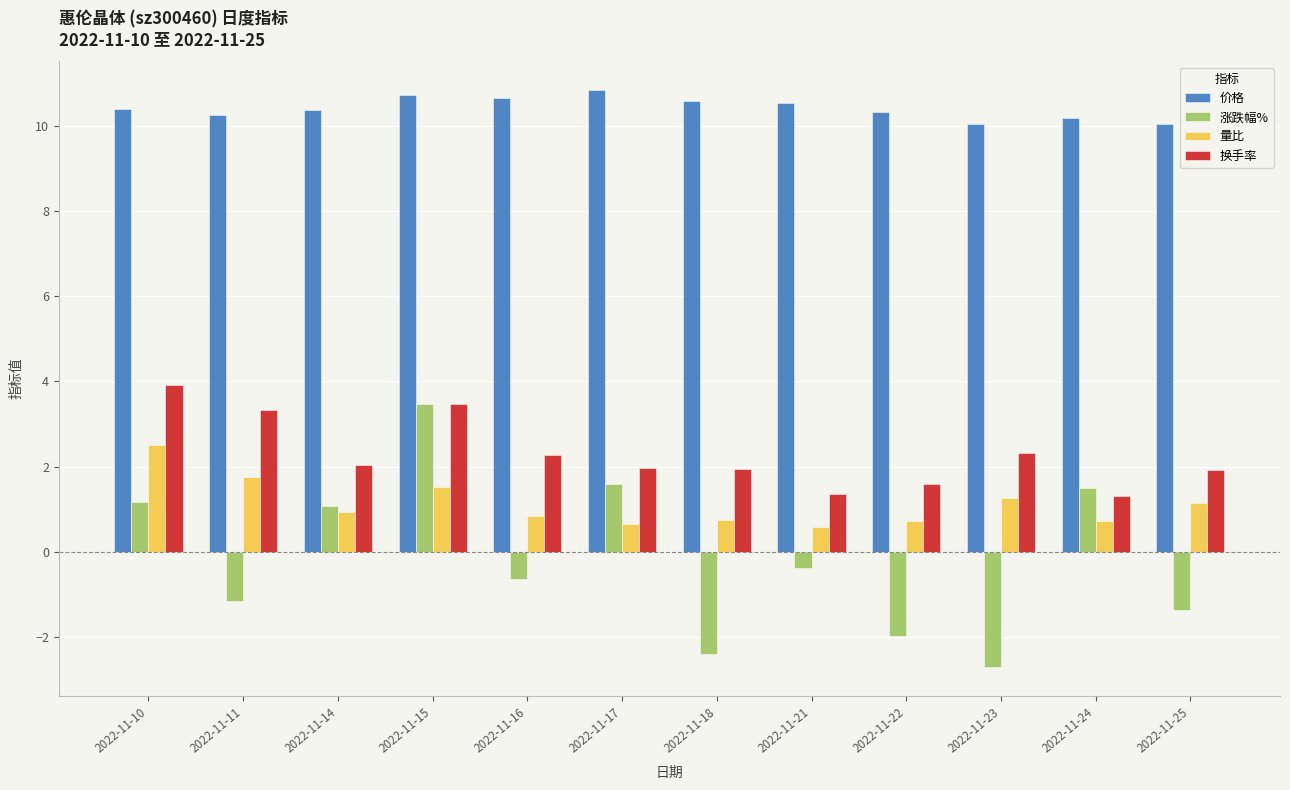

Between 2022-11-14 and 2022-11-21, which series saw the biggest shift?

涨跌幅%